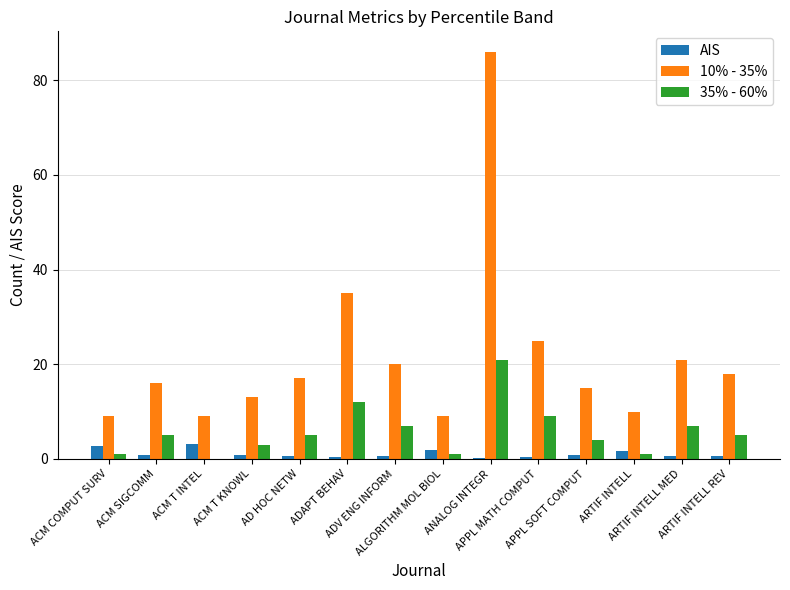

Which series has the largest total across all categories?

10% - 35%